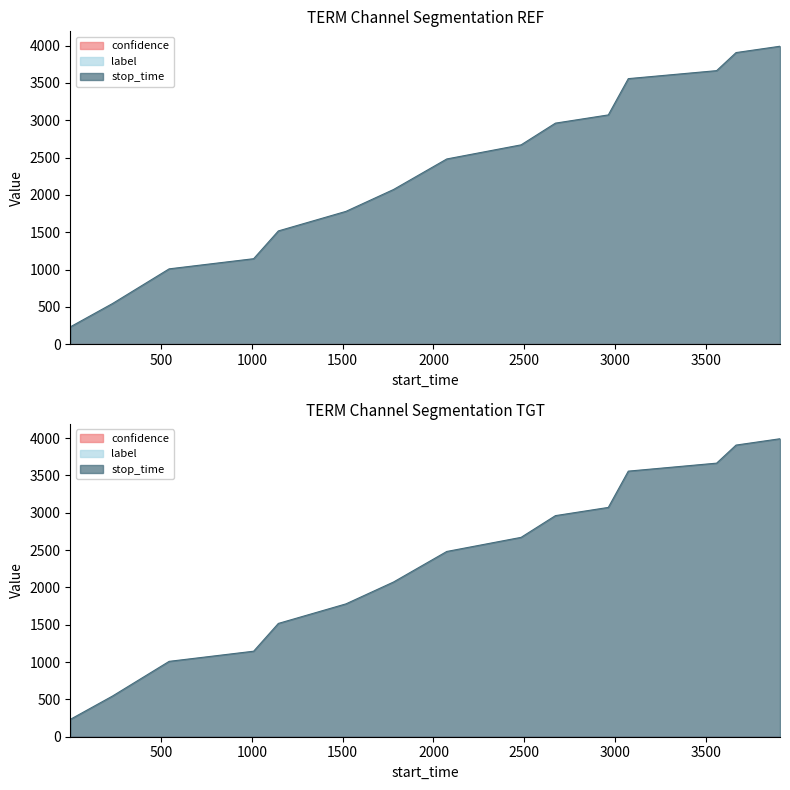

Is it true that label equals 0.0 at 233?

True